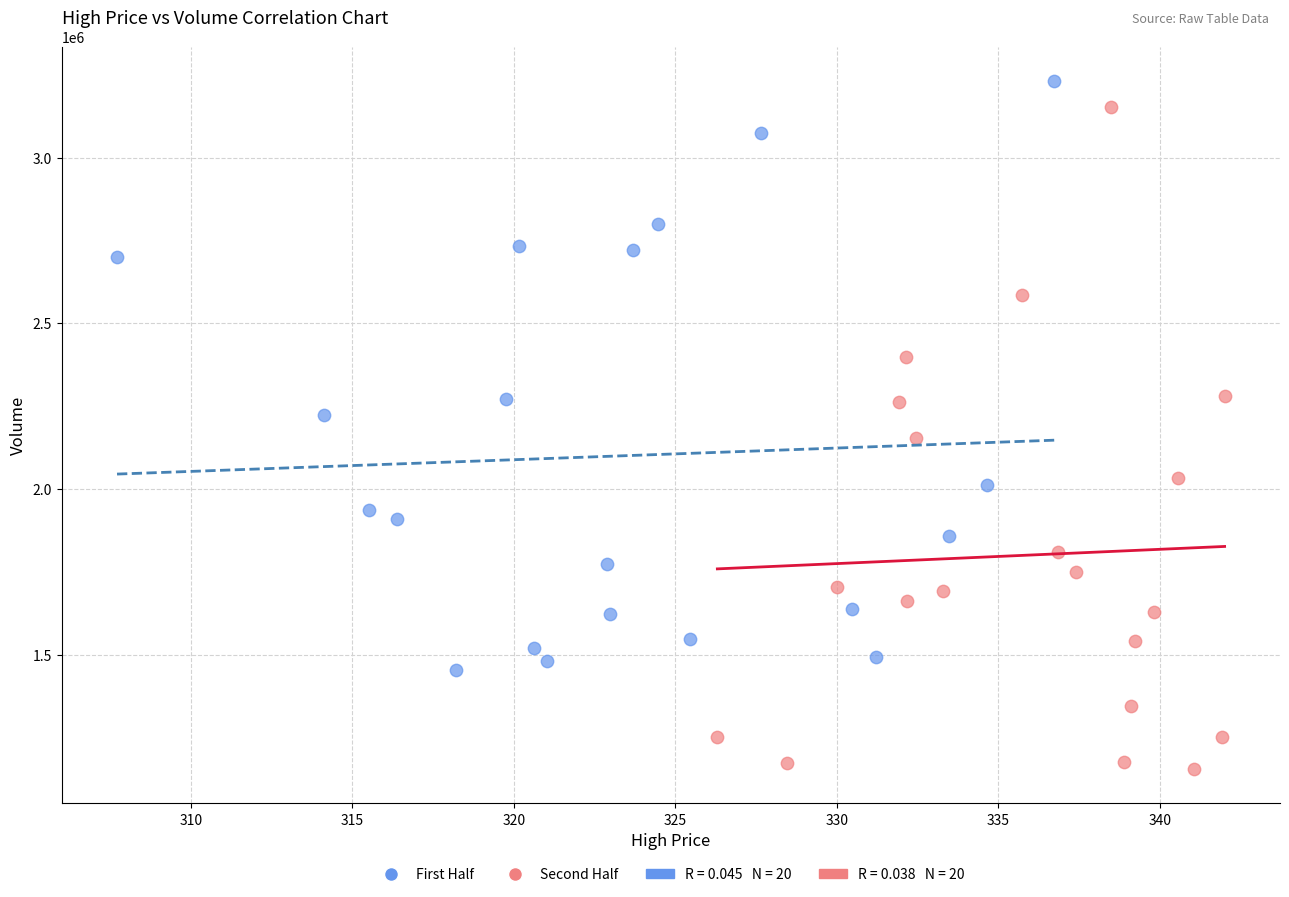

Which series contains the lowest Y value?

Second Half